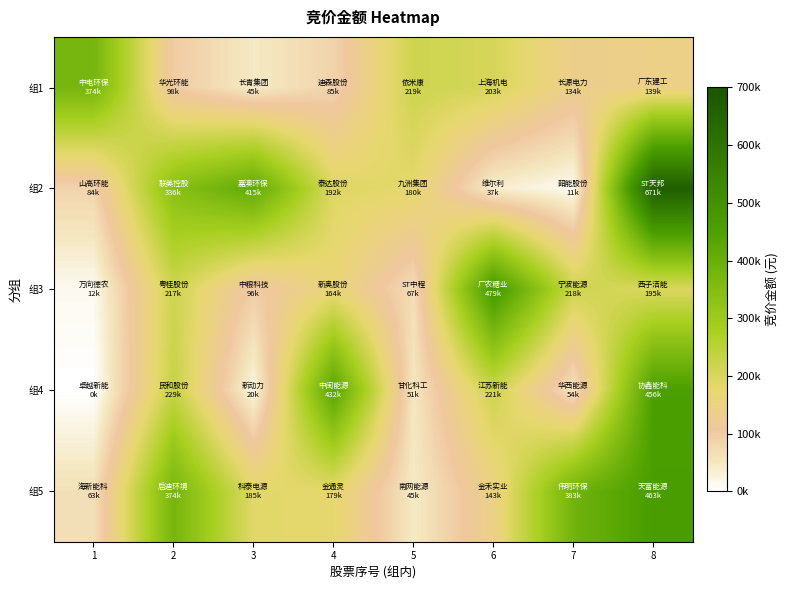

Between 7 and 1, which is larger?

1